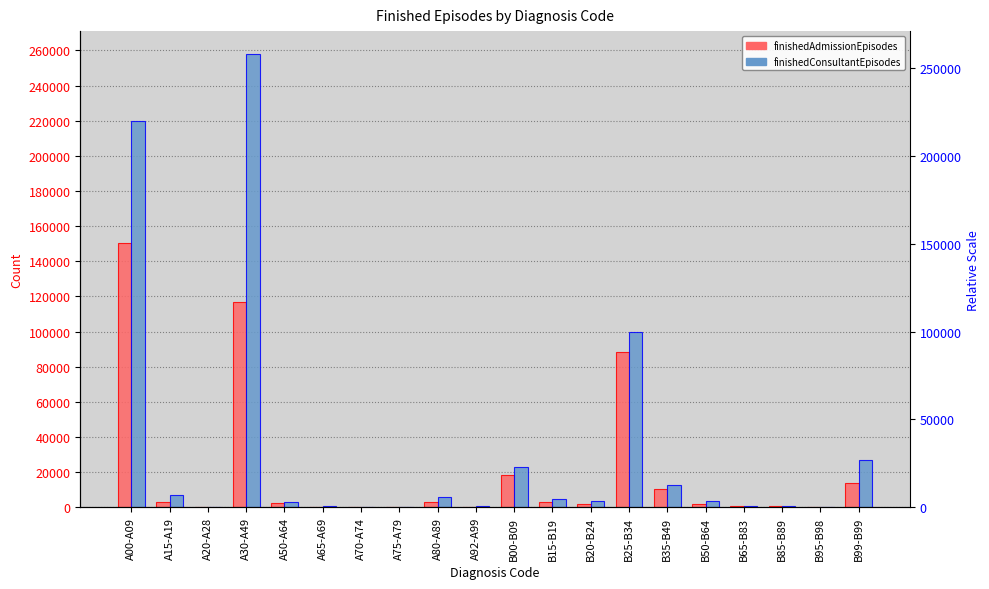

Count the number of categories in the chart.

20